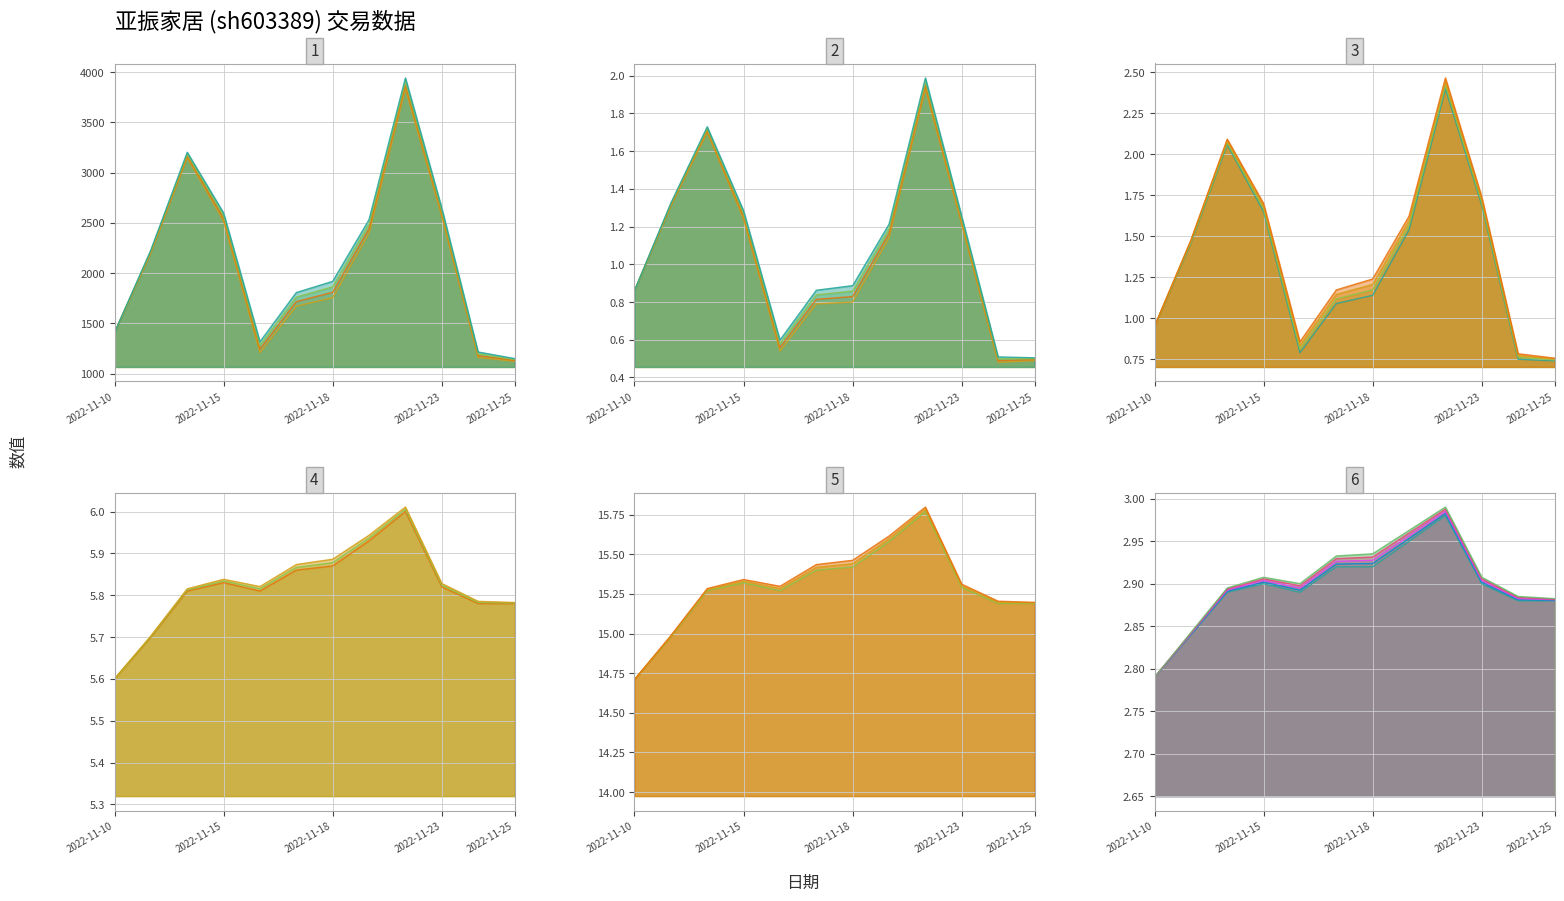

In 价格, how many points are higher than both neighbors (excluding endpoints)?

2